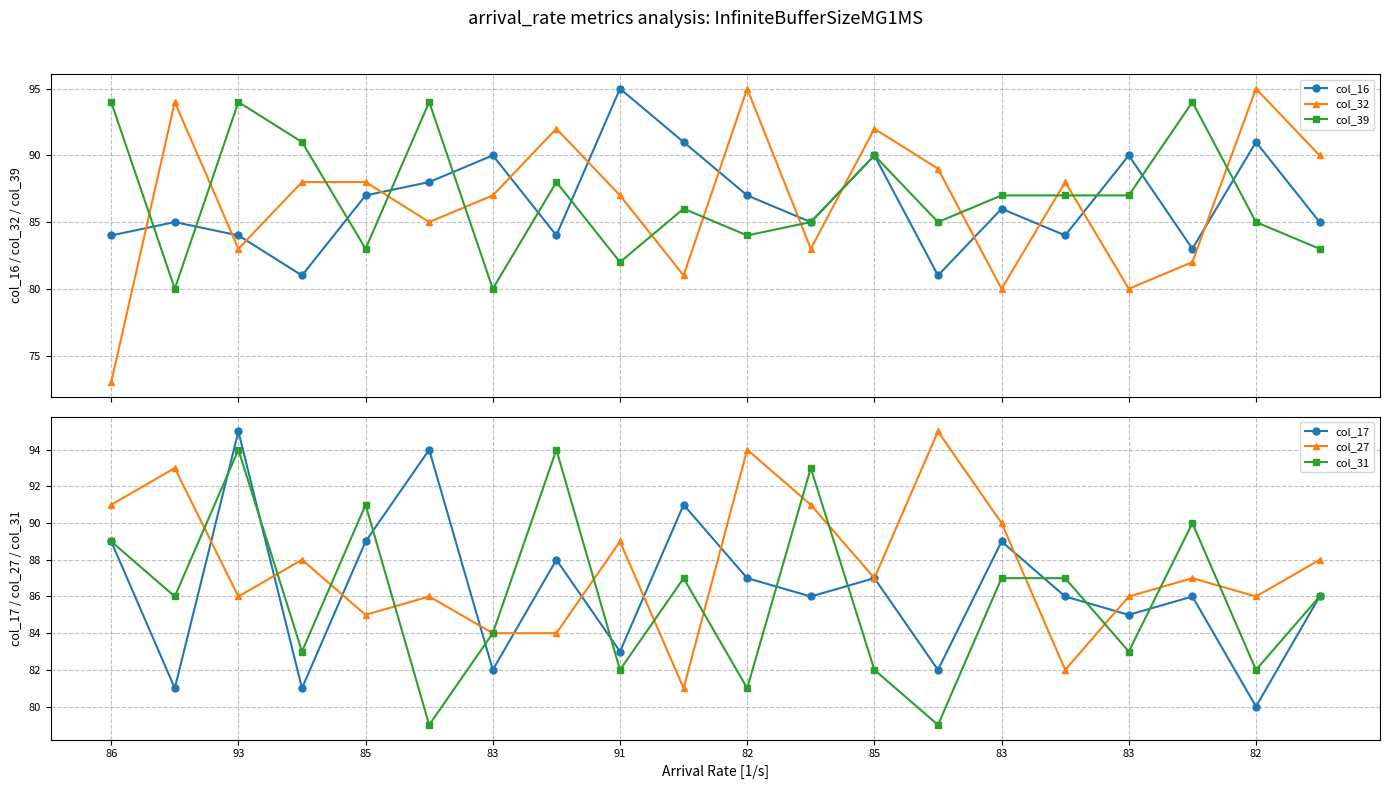

What is the lowest value of the col_16 series?

81